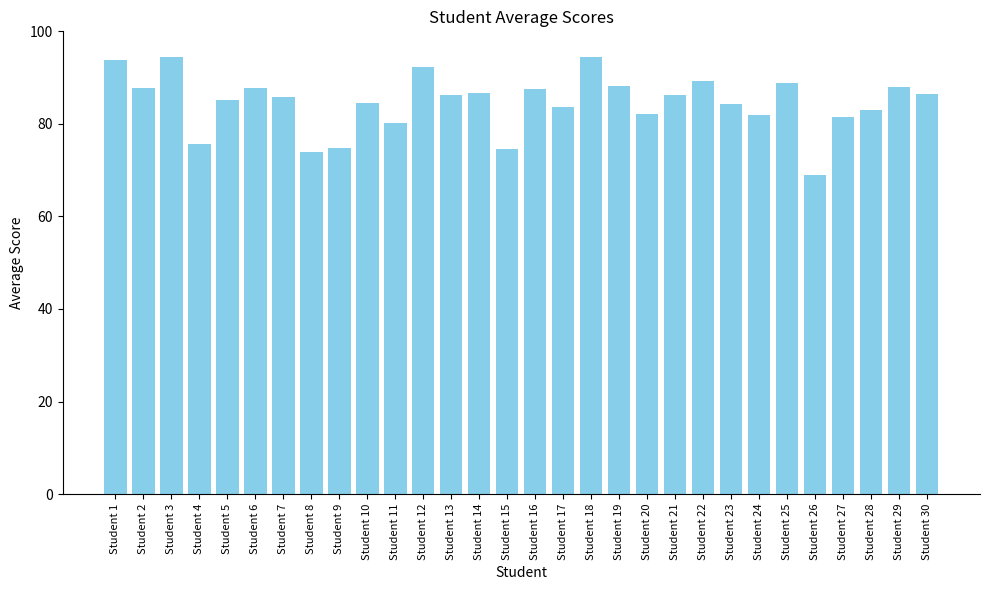

What is the approximate value at Student 2?

87.7